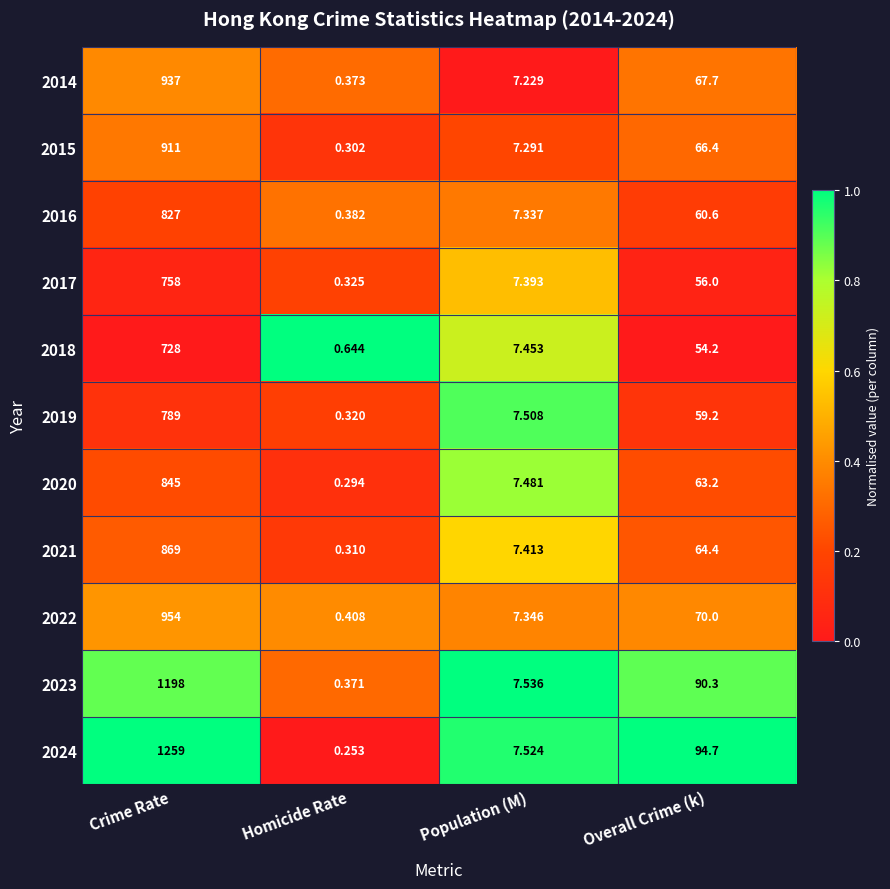

How many values in the 2023 series are below 90?

2